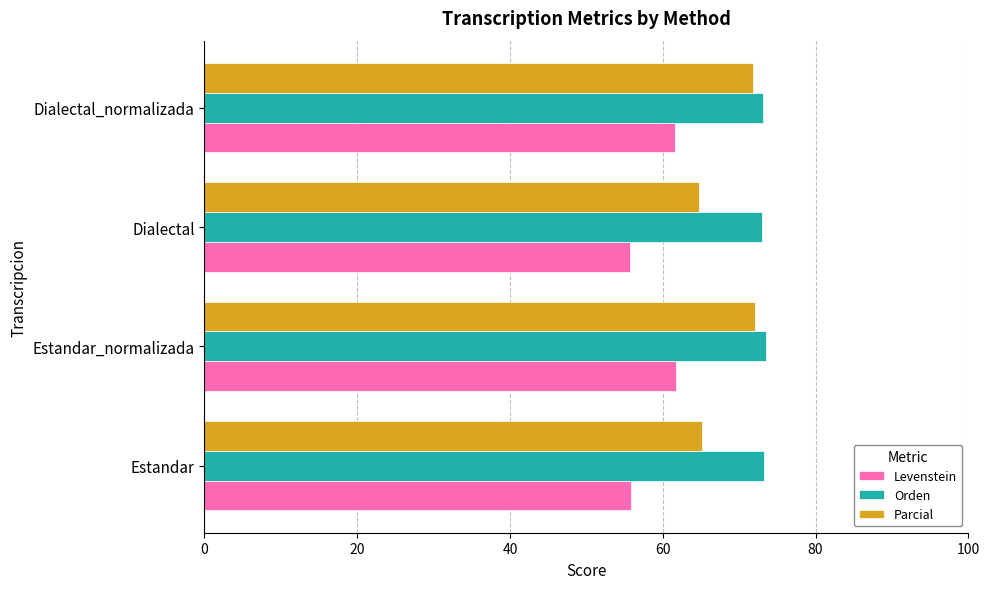

List the series in order of their overall mean, lowest first.

Levenstein, Parcial, Orden